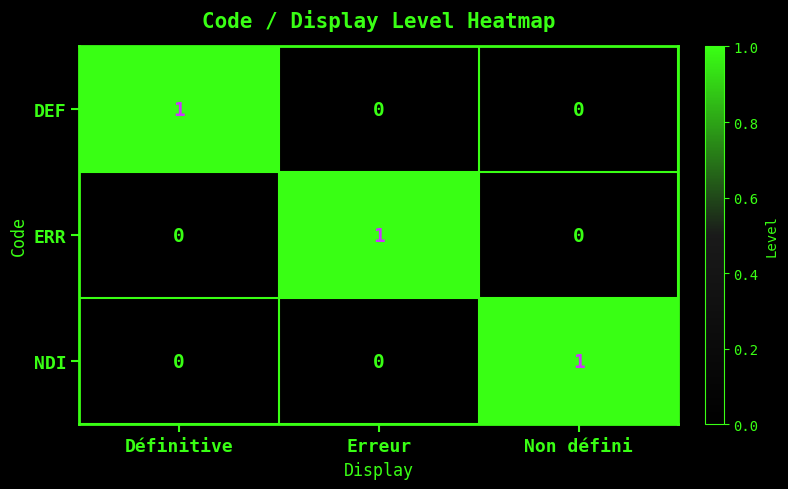

Is the value of NDI at Non défini greater than the value of ERR at Non défini?

Yes